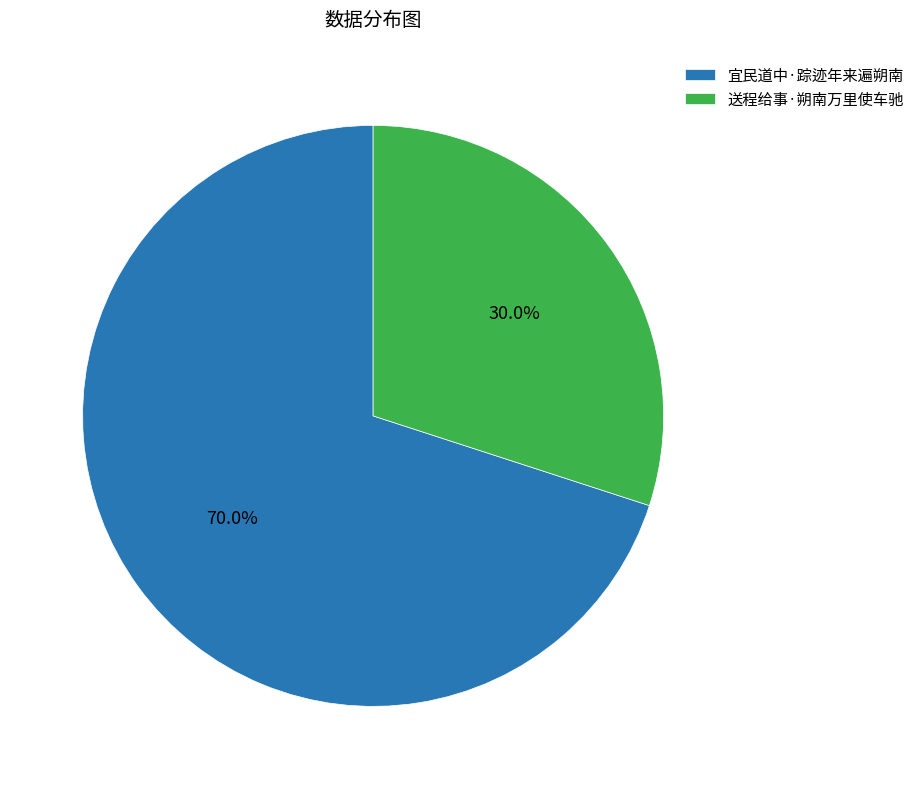

To the nearest percent, what is the difference between the 送程给事·朔南万里使车驰 and 宜民道中·踪迹年来遍朔南 slice percentages?

40%